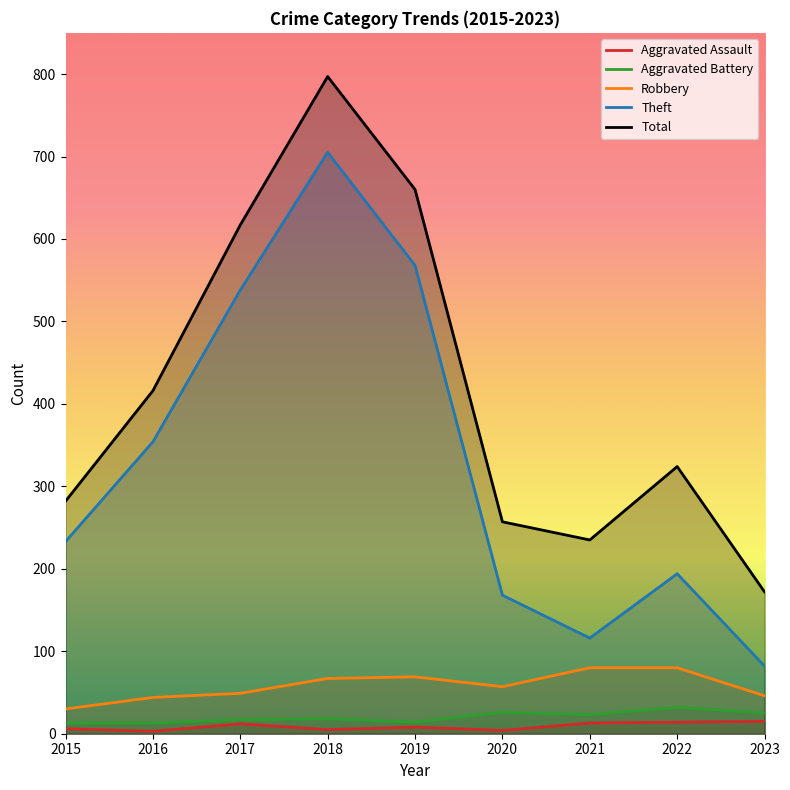

How many data points in Aggravated Assault are above 8?

4